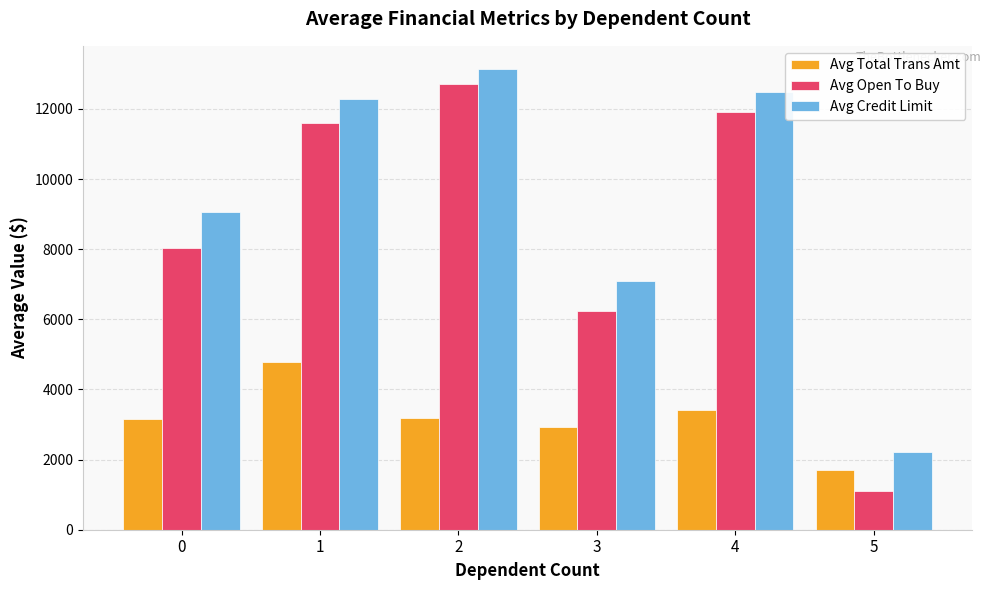

Is the value of Avg Credit Limit at 4 greater than the value of Avg Total Trans Amt at 4?

Yes